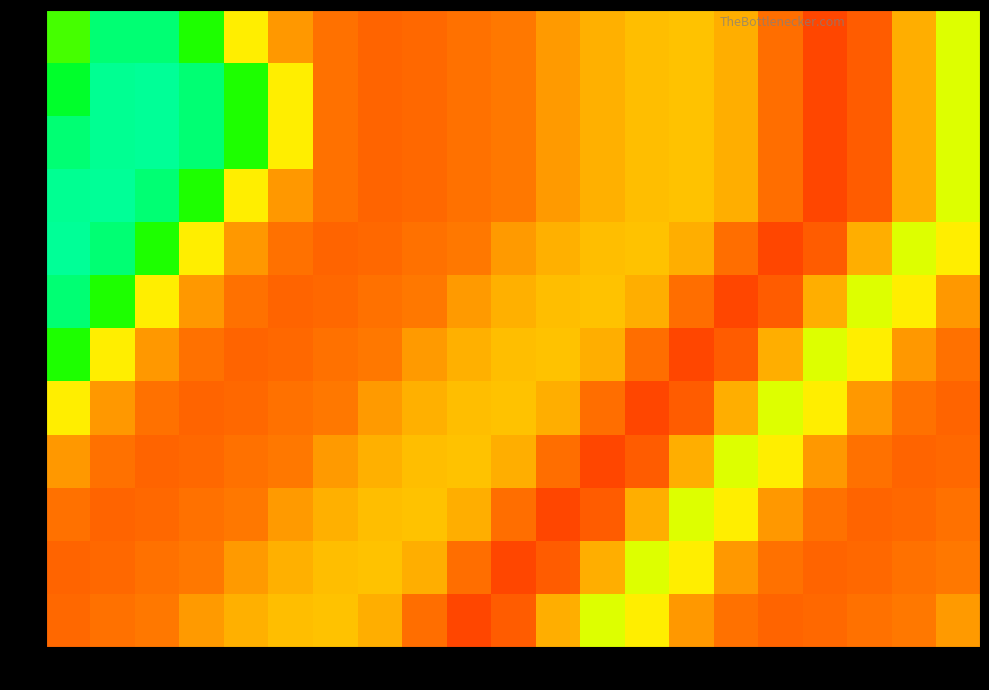

Rank the series by their maximum value, from highest to lowest.

1, 2, 3, 4, 0, 5, 6, 7, 8, 9, 10, 11